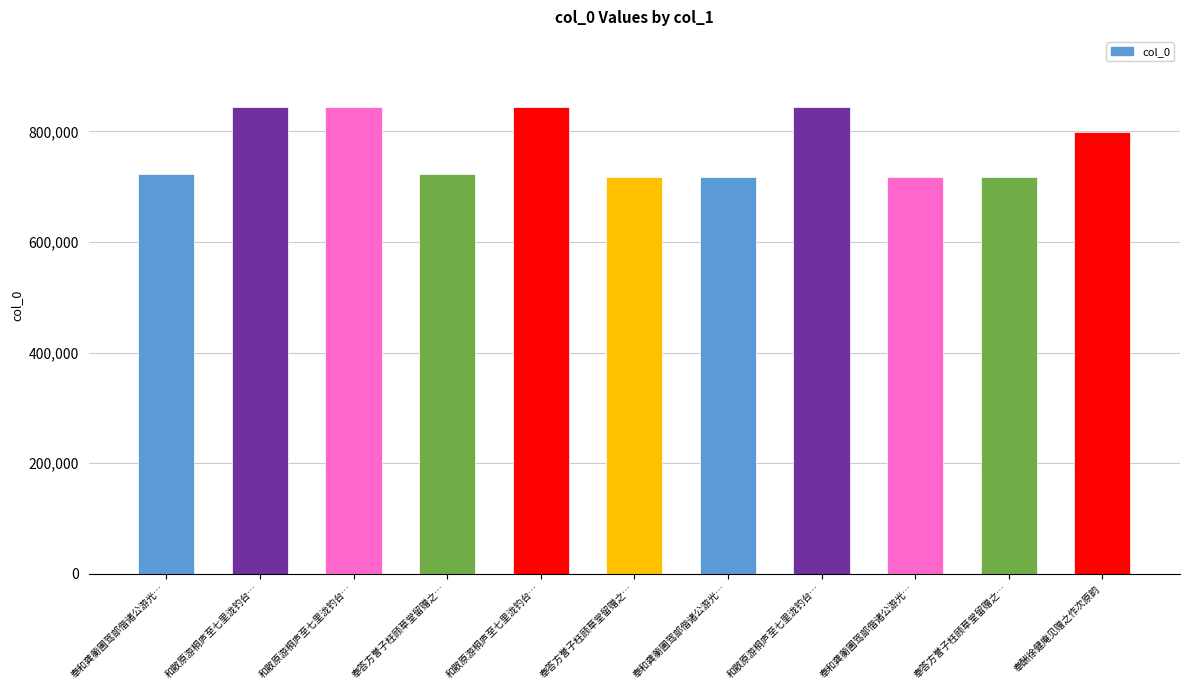

Reading right to left, list all the values displayed in this chart.

奉酬徐健庵见赠之作次原韵=799733	奉答方誉子枉顾草堂留赠之…=717392	奉和龚蘅圃驾部偕诸公游光…=717395	和散原游桐庐至七里泷钓台…=843405	奉和龚蘅圃驾部偕诸公游光…=717394	奉答方誉子枉顾草堂留赠之…=717393	和散原游桐庐至七里泷钓台…=843403	奉答方誉子枉顾草堂留赠之…=722170	和散原游桐庐至七里泷钓台…=844473	和散原游桐庐至七里泷钓台…=843404	奉和龚蘅圃驾部偕诸公游光…=722171